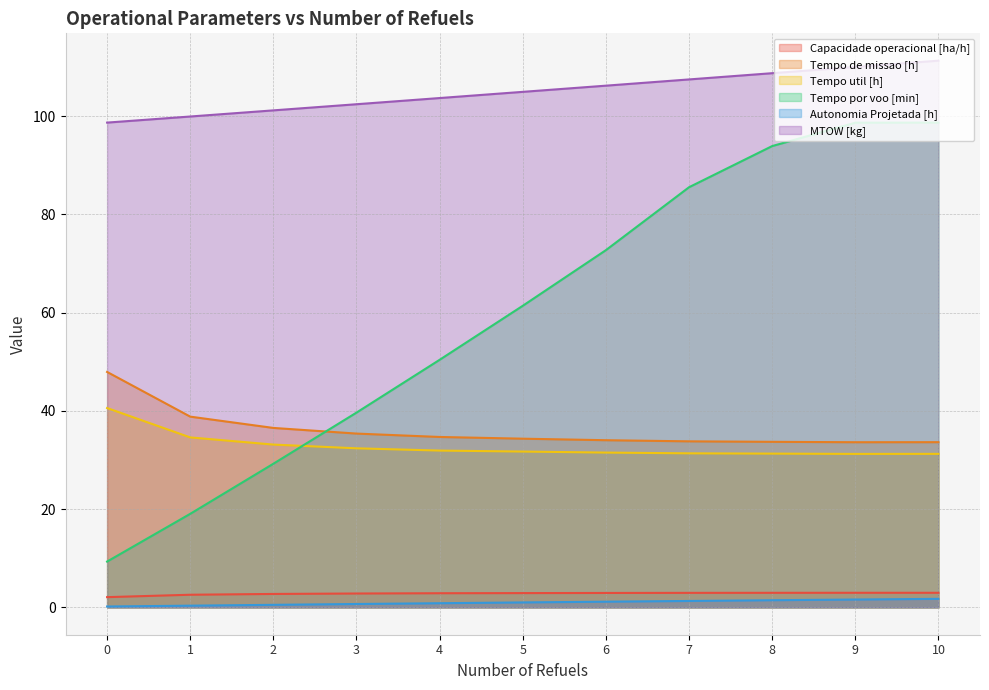

What is the difference between the maximum and minimum values in the Tempo por voo [min] series?

89.4